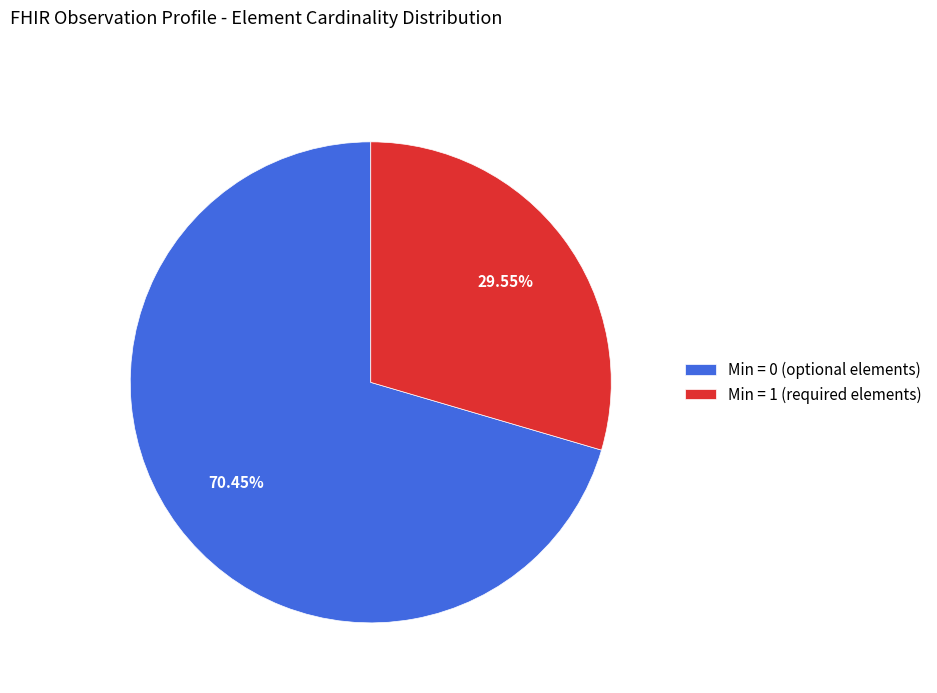

Does any single category account for the majority?

Yes